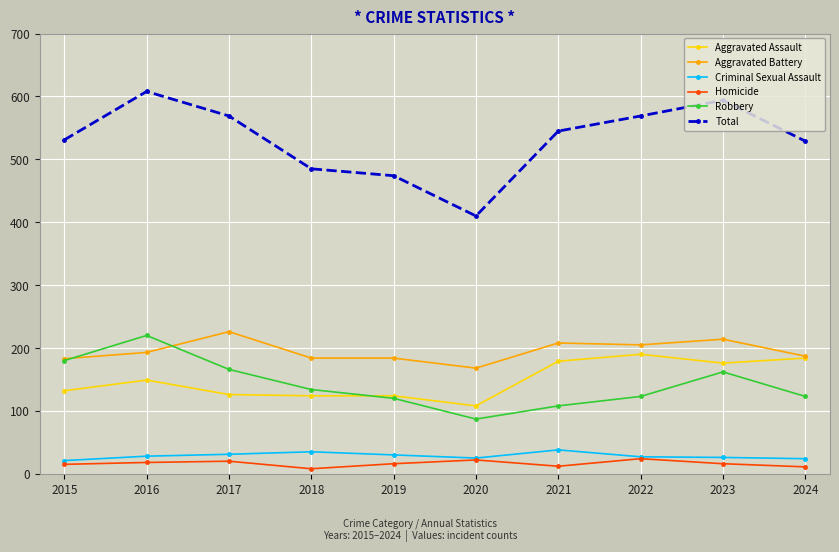

Which series has the largest range (max minus min)?

Total